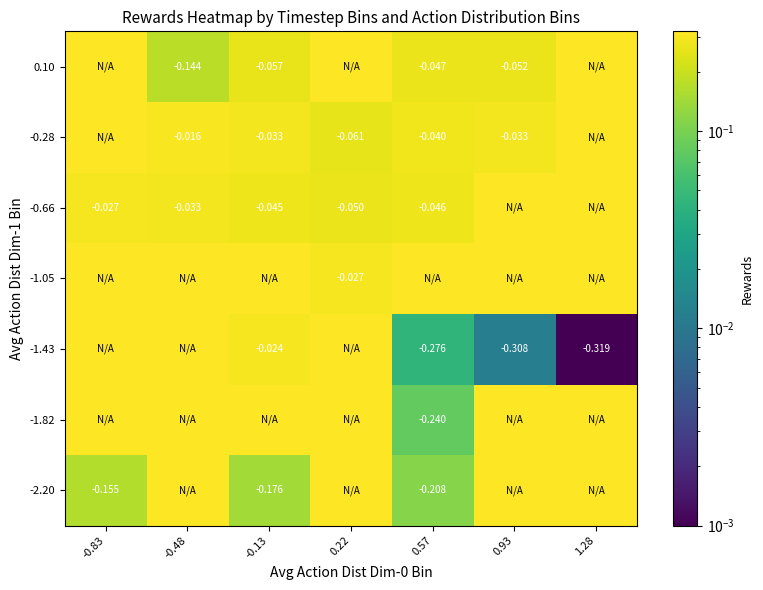

Is it true that -1.43 equals 0.4 at -0.83?

False